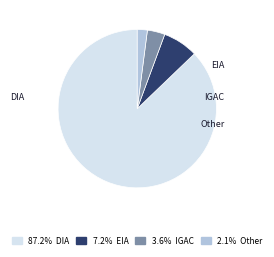

Does any single category account for the majority?

Yes